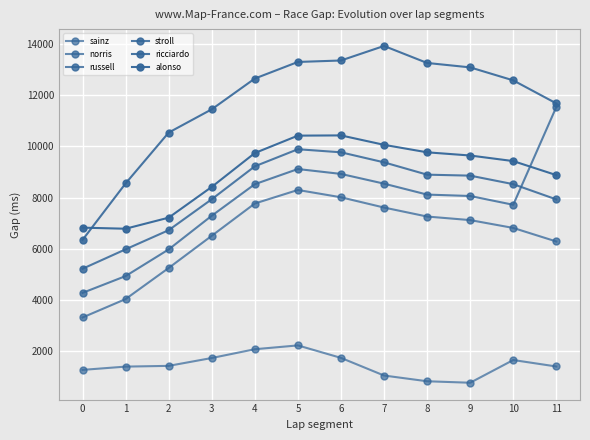

Is it true that alonso equals 6787 at 1?

True